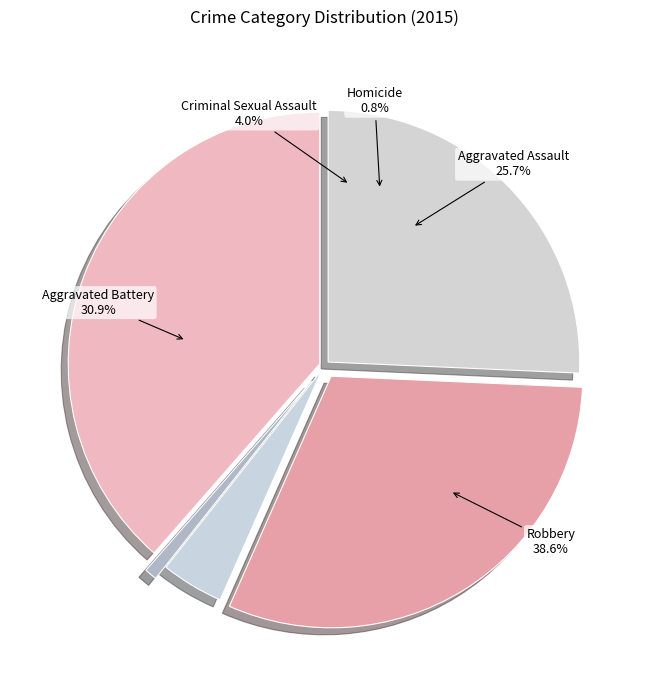

Between Aggravated Battery and Criminal Sexual Assault, which is larger?

Aggravated Battery